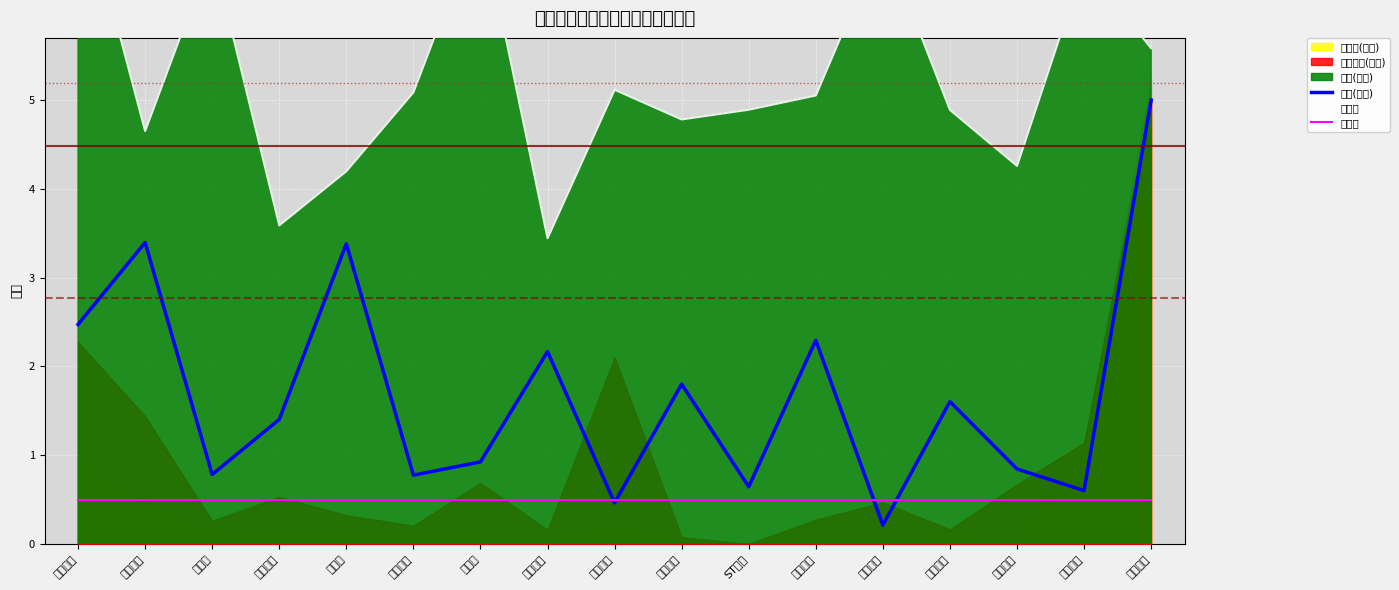

In 量比线, how many points are higher than both neighbors (excluding endpoints)?

5